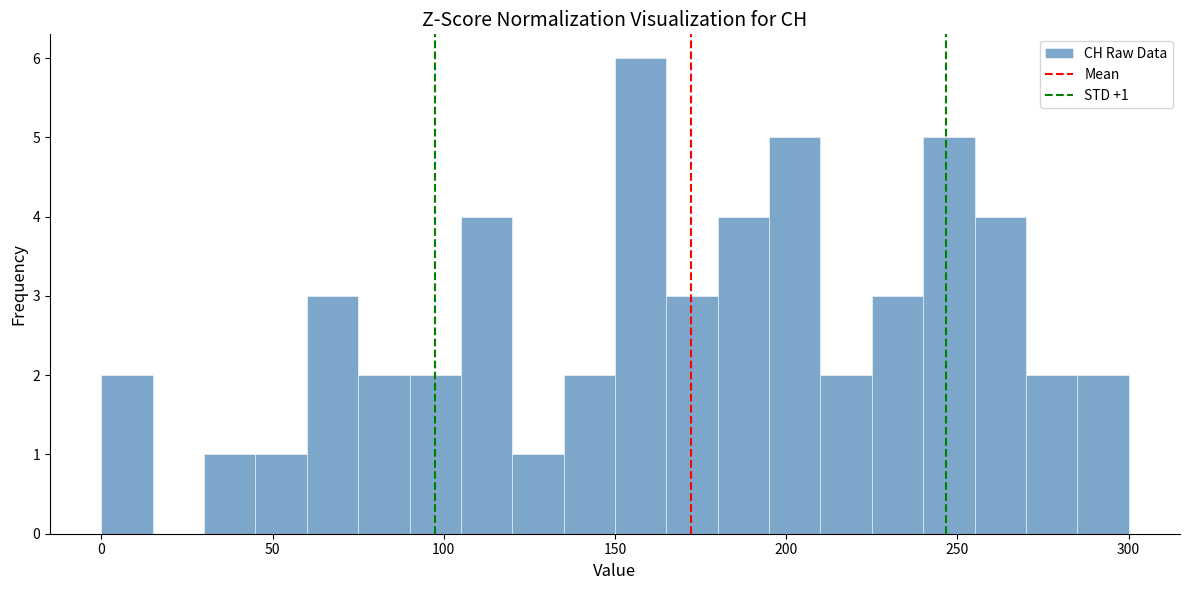

Read against the x-axis, roughly where is the centre of the tallest bar?

160